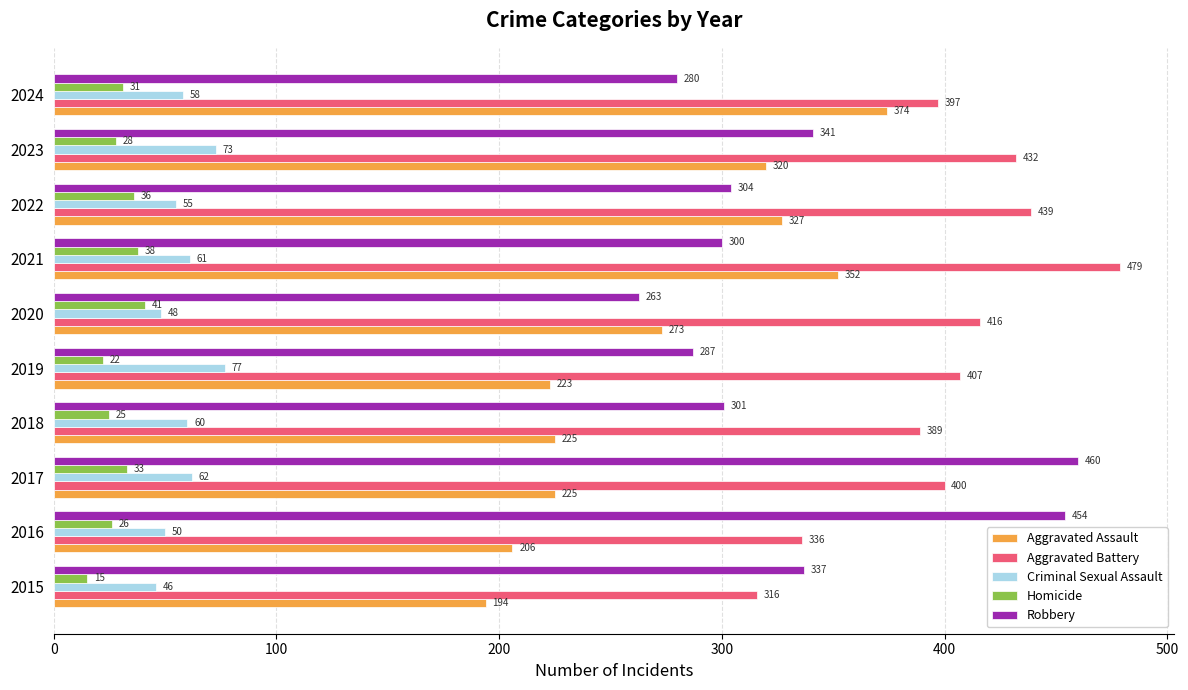

What is the maximum value shown in the chart?

479